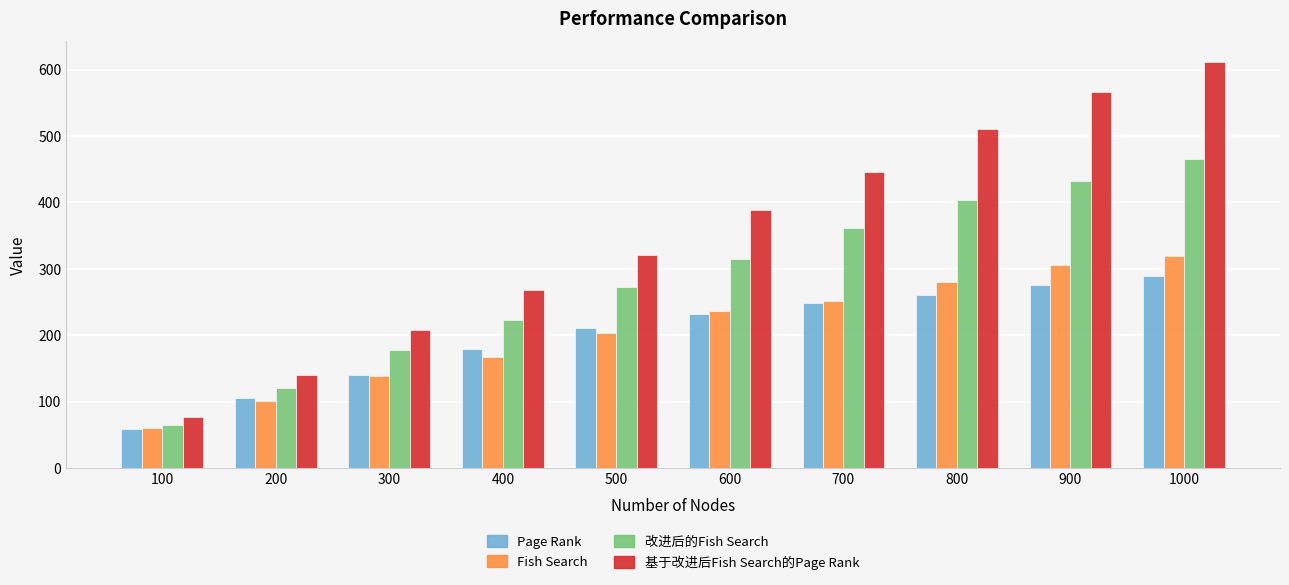

What are all the series names shown in the legend?

Page Rank, Fish Search, 改进后的Fish Search, 基于改进后Fish Search的Page Rank